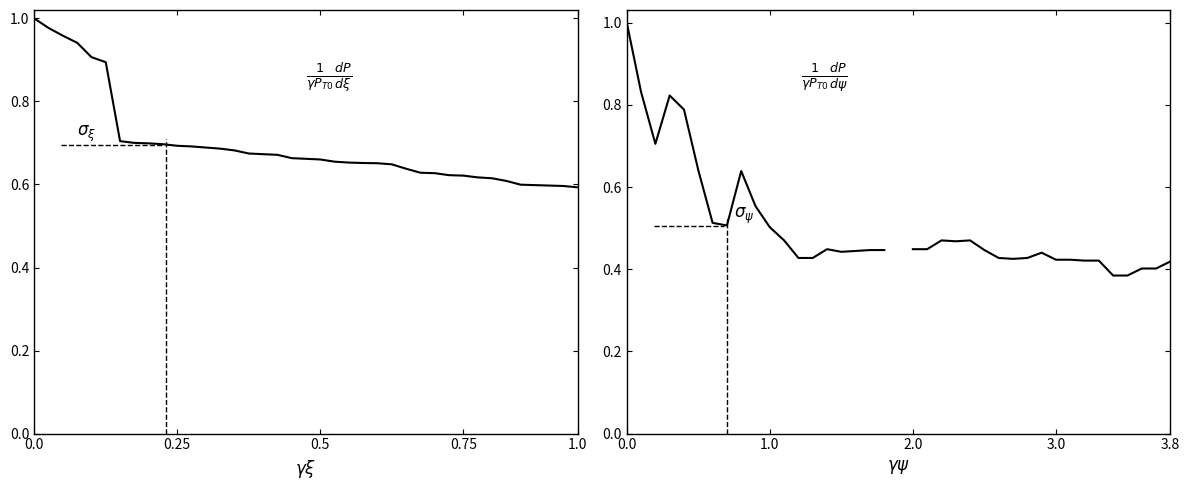

Does the chart have visible grid lines?

No